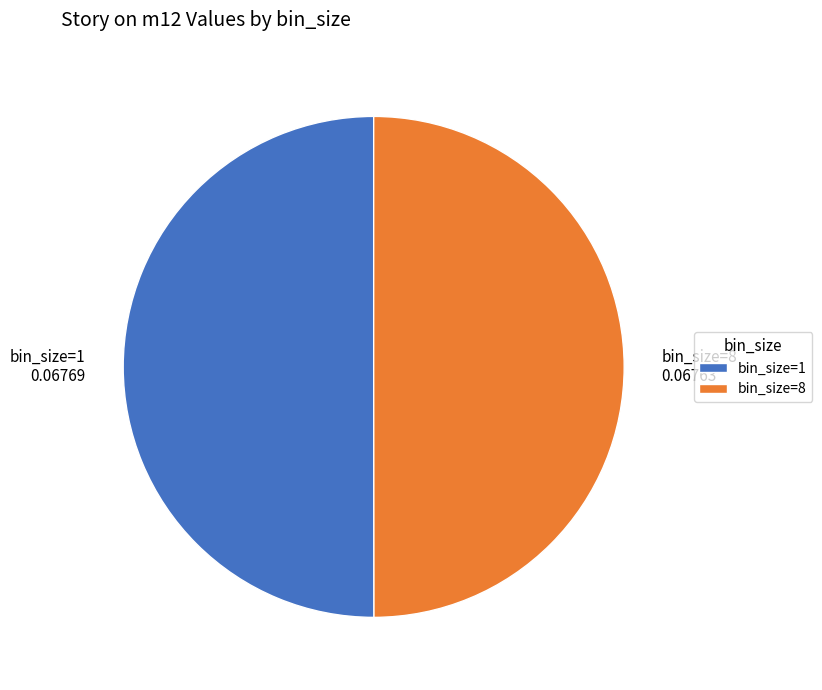

The bin_size=1 slice represents 50% of the pie. True or false?

True